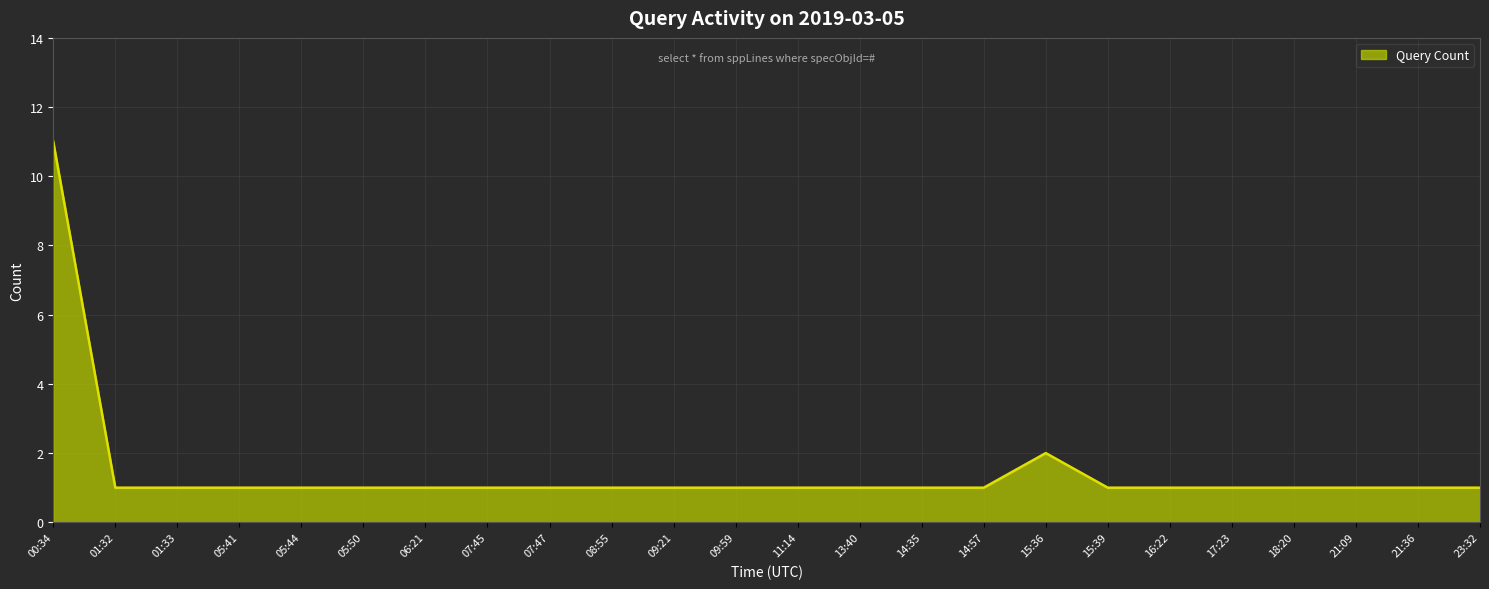

How many lines are shown in the chart?

1